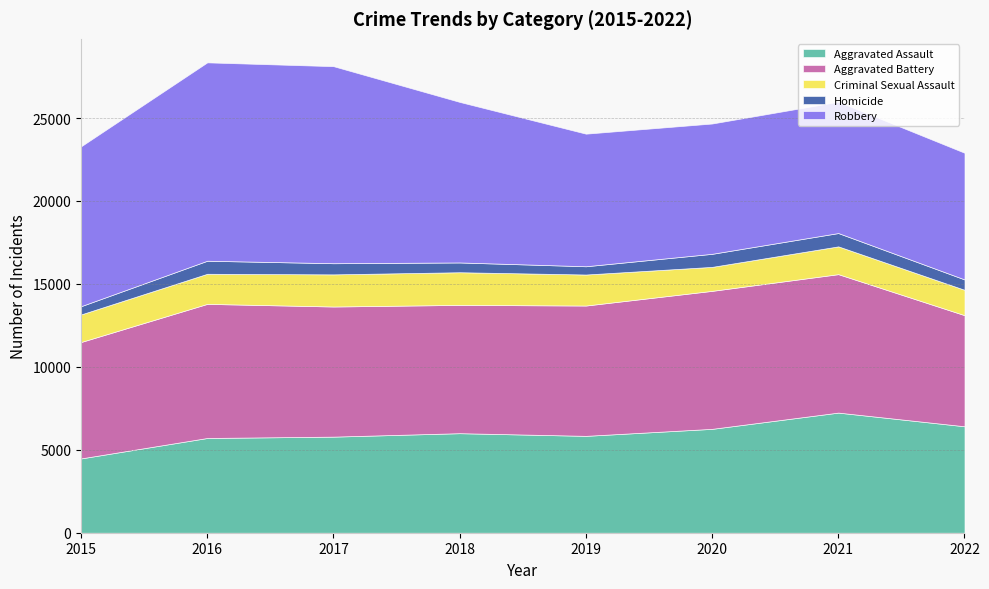

Reading left to right, extract all data points from this chart.

Aggravated Assault: 4480	5712	5793	6001	5840	6263	7242	6418
Aggravated Battery: 7018	8085	7845	7735	7857	8319	8347	6698
Criminal Sexual Assault: 1663	1815	1938	1969	1870	1446	1675	1530
Homicide: 496	786	672	589	498	787	803	625
Robbery: 9638	11960	11880	9679	7994	7856	7919	7638